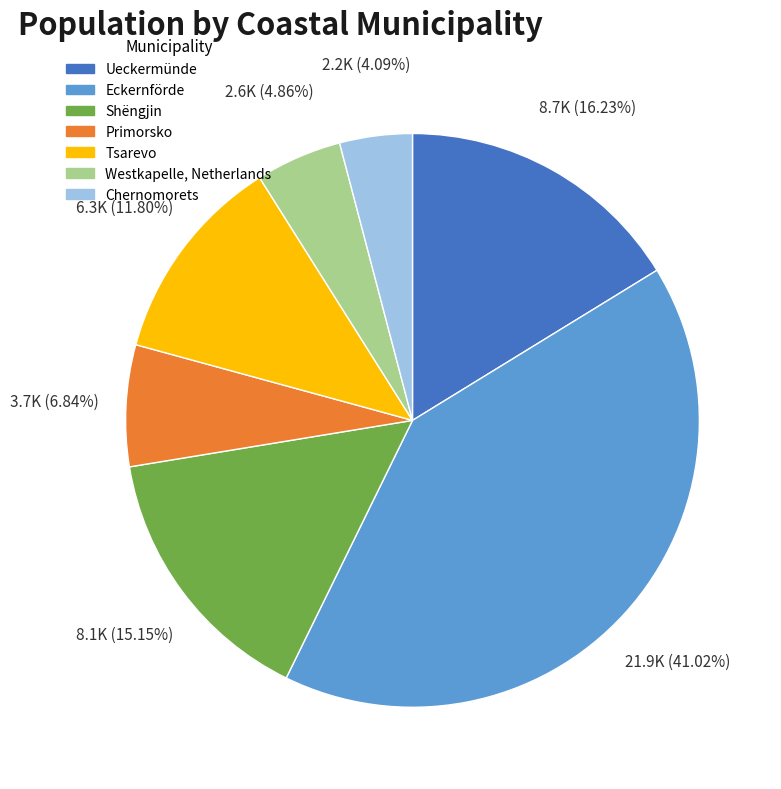

Rank the categories by value from lowest to highest.

Chernomorets, Westkapelle, Netherlands, Primorsko, Tsarevo, Shëngjin, Ueckermünde, Eckernförde